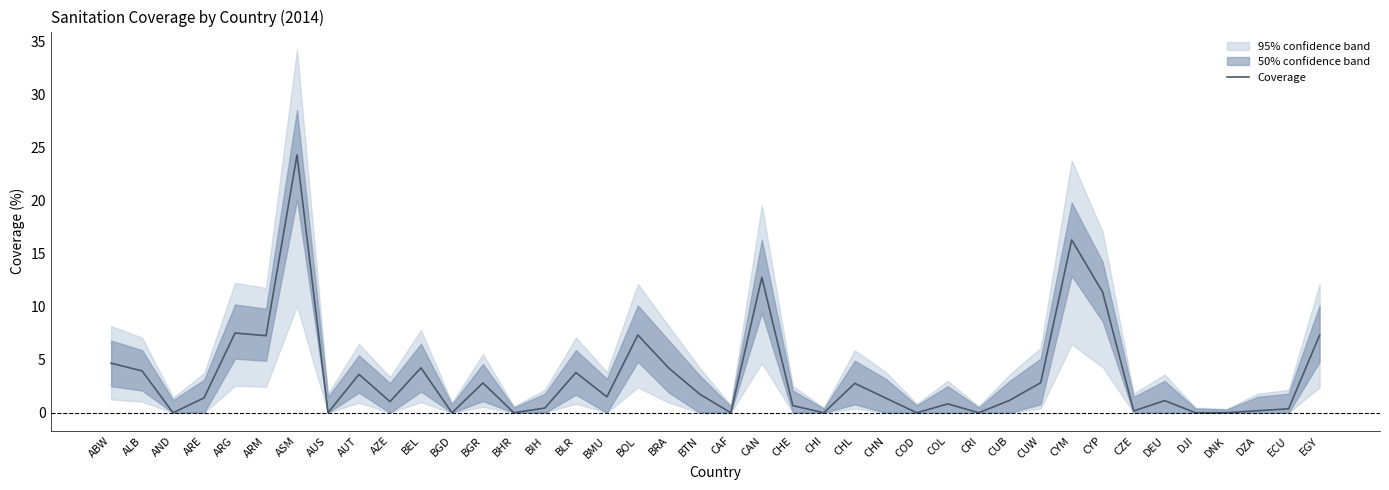

At which category does the data reach its first local peak?

ARG